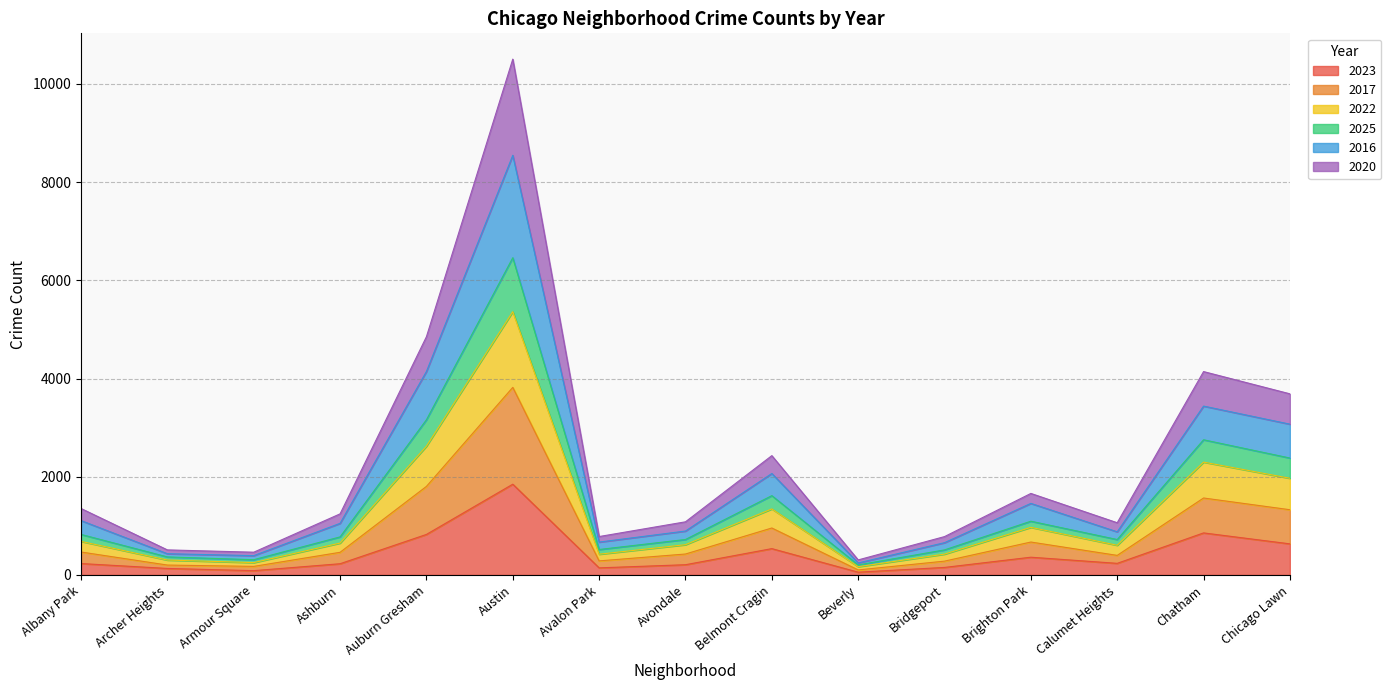

What is the difference between the 2017 values at Calumet Heights and Avondale?

16